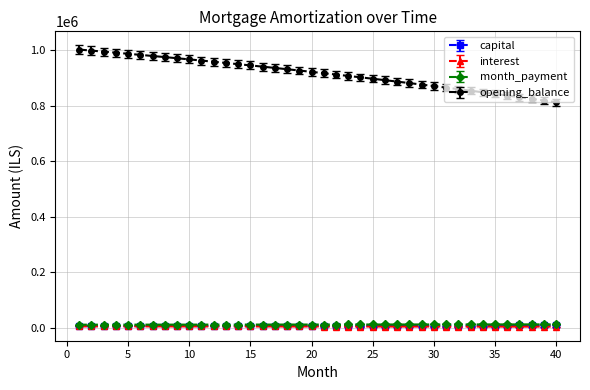

At how many categories does at least one series exceed 177613?

40